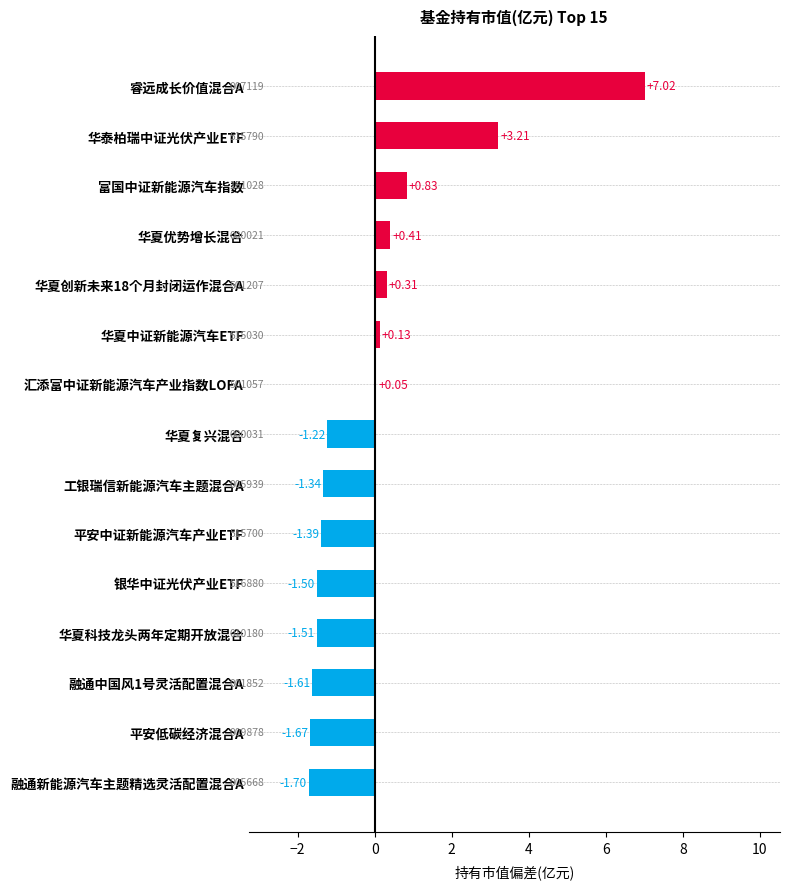

Between 平安低碳经济混合A and 华夏科技龙头两年定期开放混合, which is larger?

华夏科技龙头两年定期开放混合